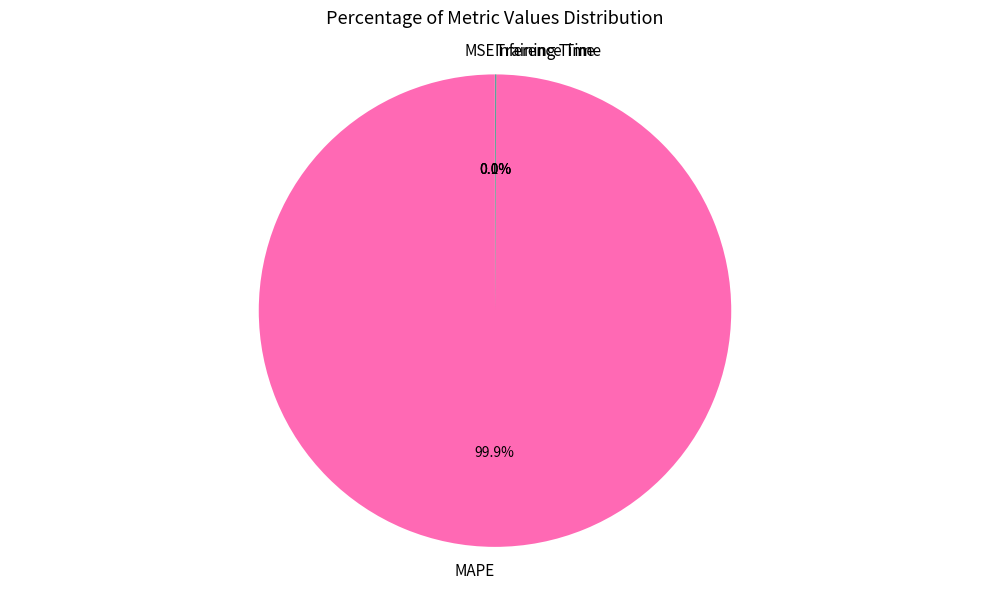

Does MAPE account for over 50% of the chart?

Yes